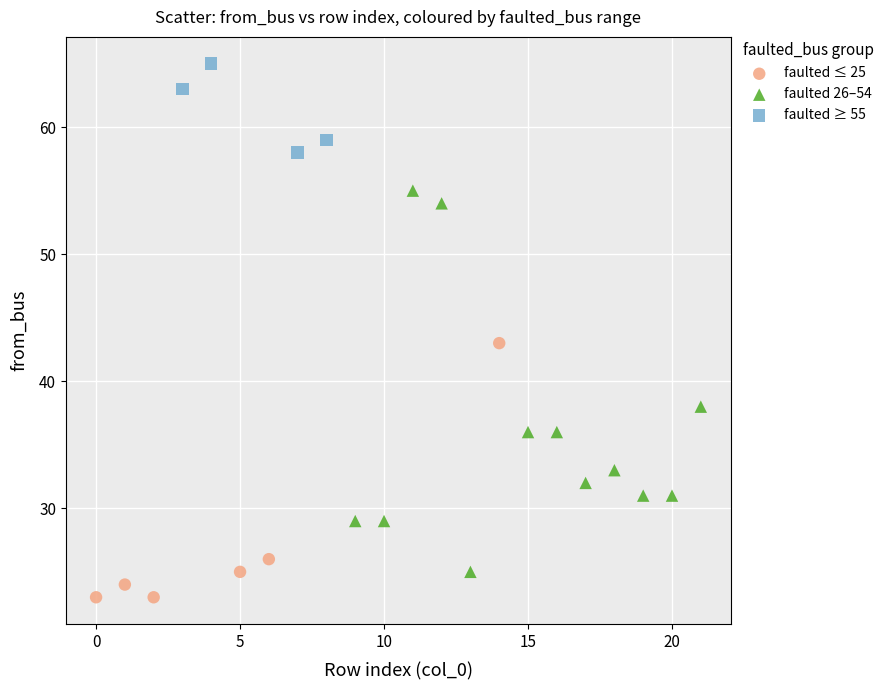

Which series contains the highest Y value?

faulted ≥ 55